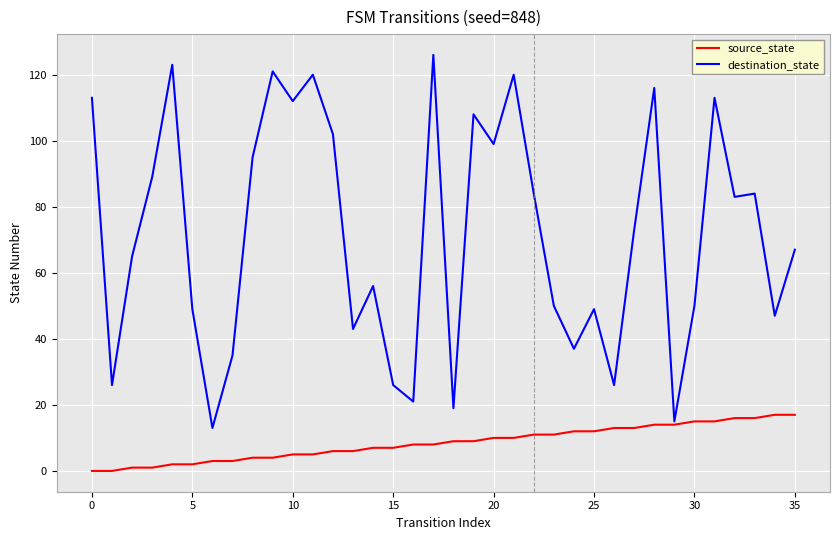

Which series has the largest total across all categories?

destination_state